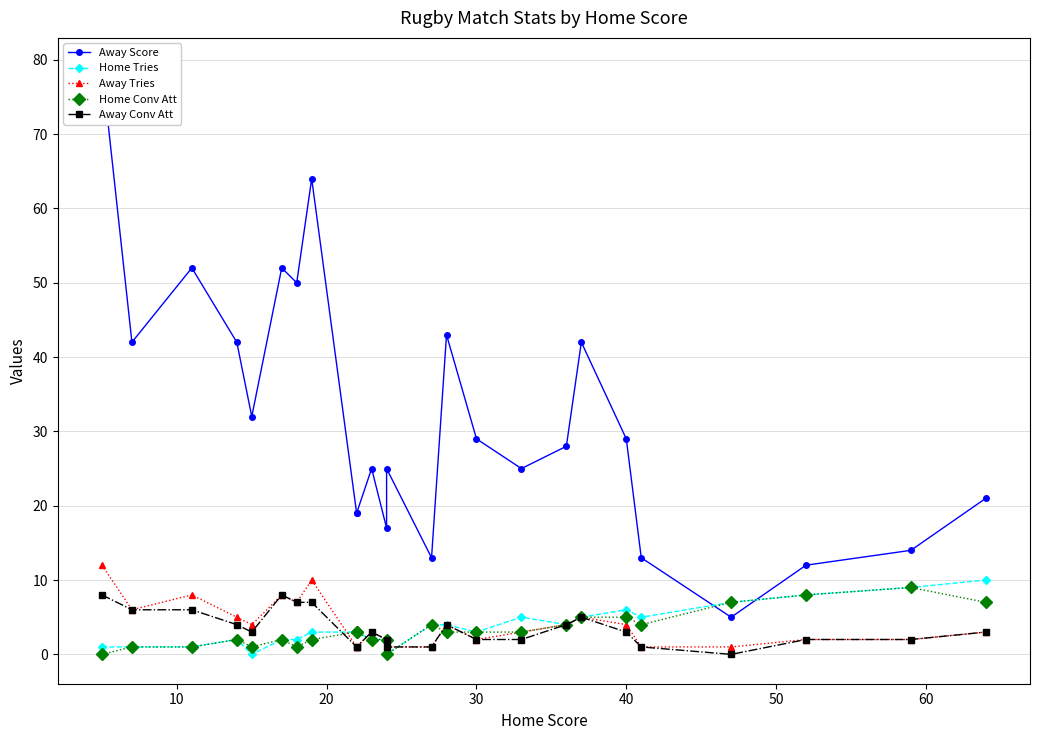

What is the difference between the highest and lowest values at 10?

41